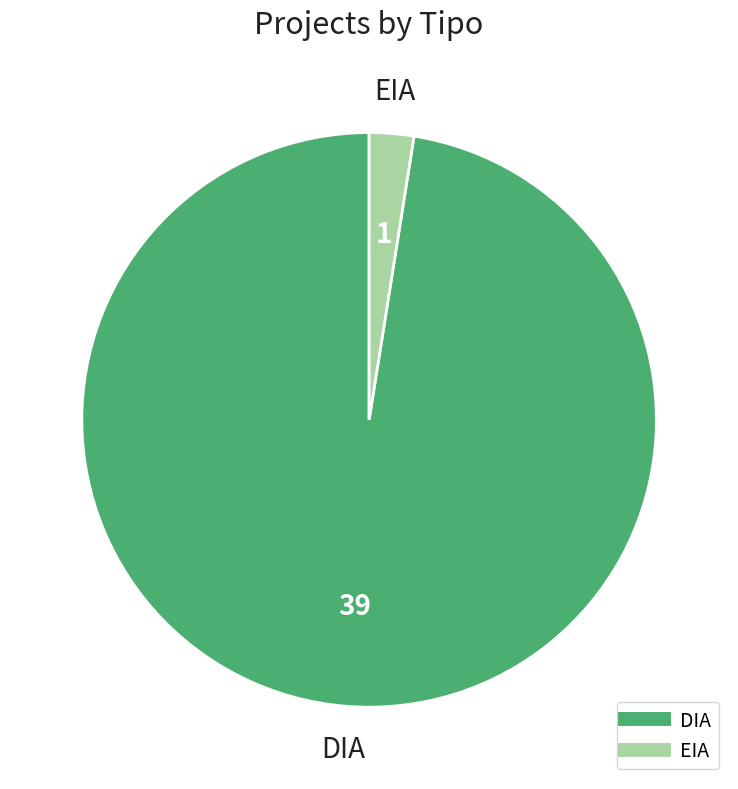

Which category has the smallest portion of the pie?

EIA